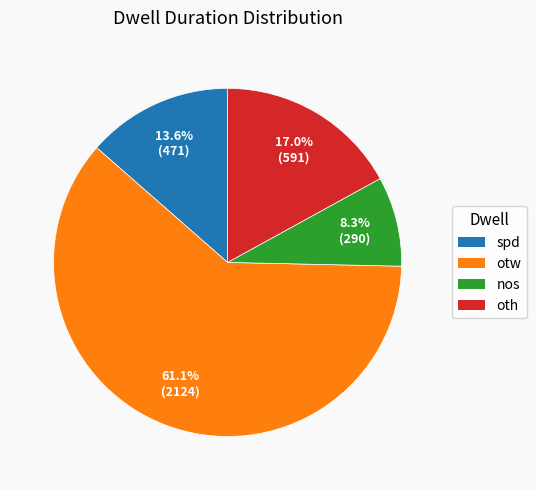

To the nearest percent, what is the difference between the largest and smallest slice percentages?

53%